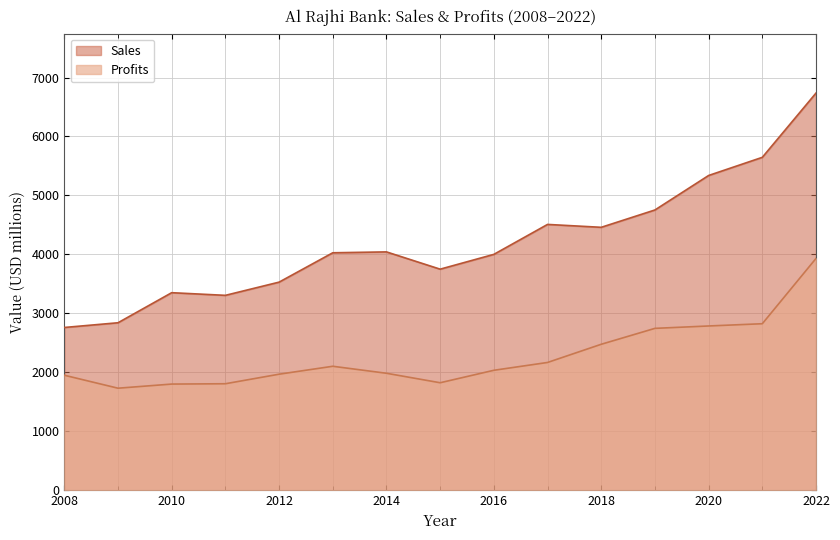

Reading right to left, list all the values displayed in this chart.

Sales: 6736.0	5646.0	5338.0	4753.0	4459.0	4508.0	4000.0	3749.0	4042.0	4027.0	3529.0	3305.0	3350.0	2840.0	2760.0
Profits: 3931.4	2823.7	2785.5	2745.0	2475.1	2166.5	2033.9	1822.5	1983.3	2102.0	1967.5	1805.6	1800.0	1730.0	1950.0